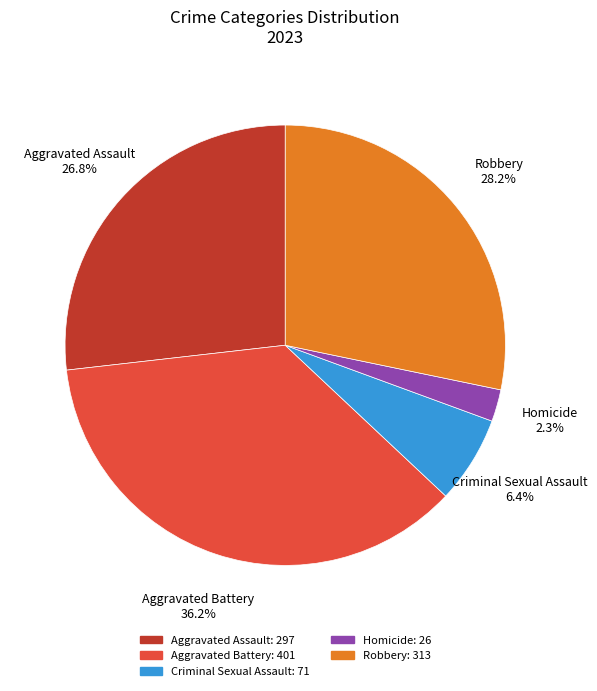

True or false: Robbery accounts for 28% of the total.

True